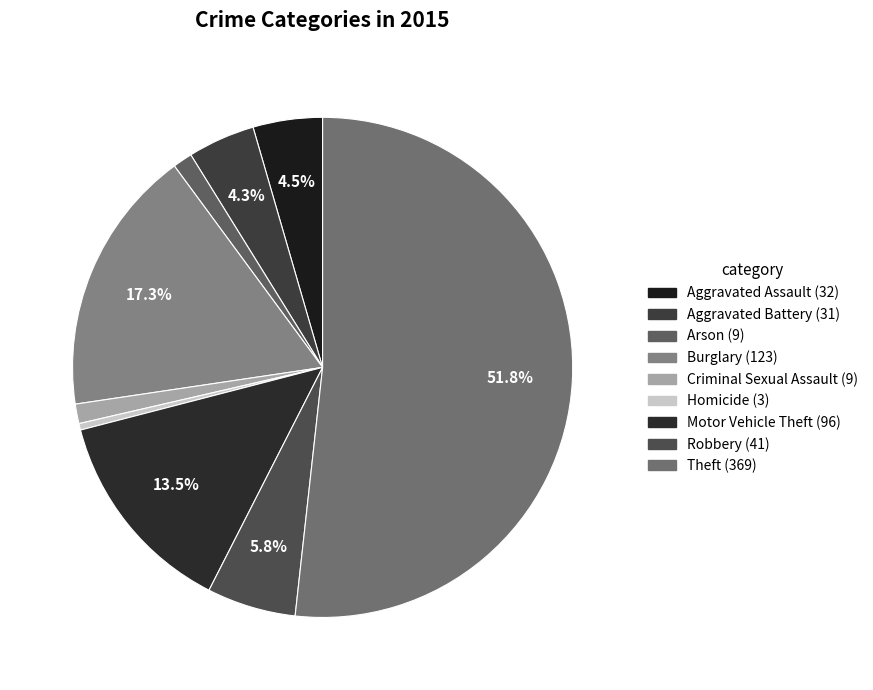

The Burglary slice represents 23% of the pie. True or false?

False